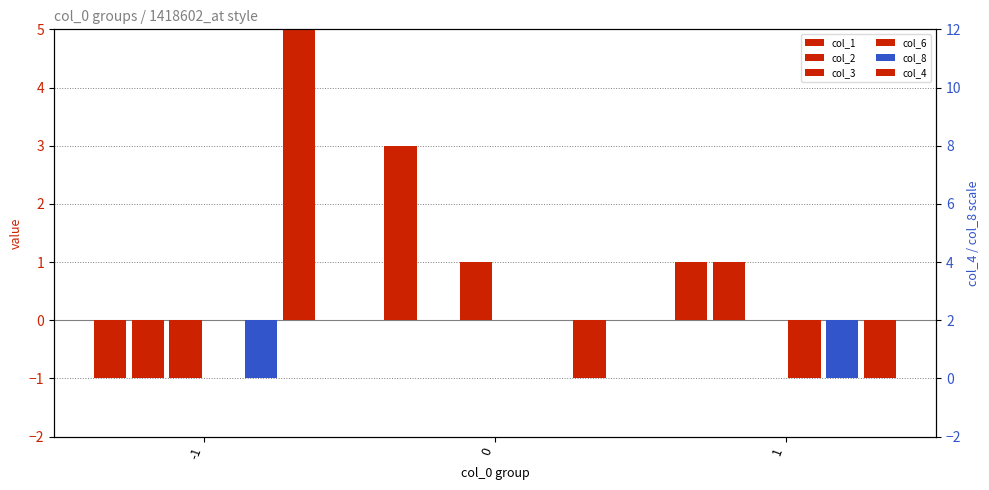

What is the maximum value shown in the chart?

10